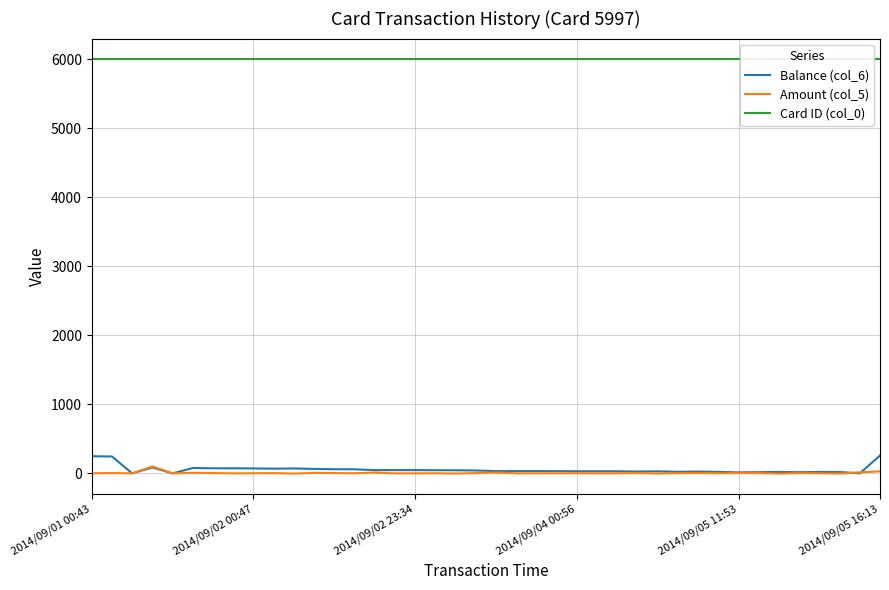

What are all the series names shown in the legend?

Balance (col_6), Amount (col_5), Card ID (col_0)